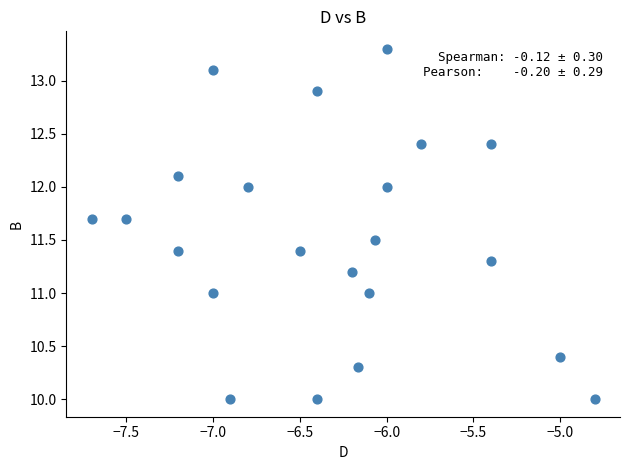

What is the range of X values (max minus min)?

2.9